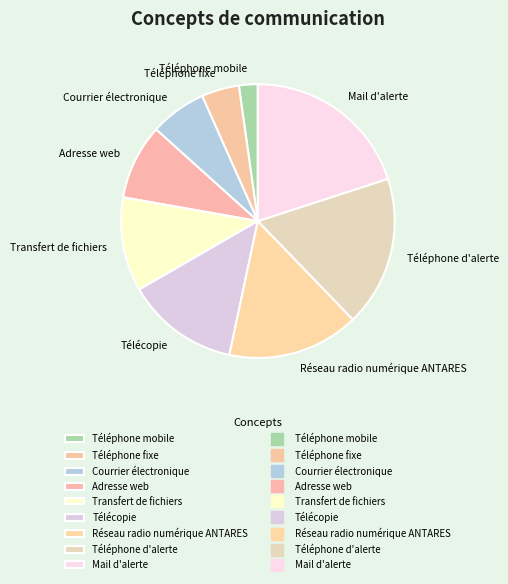

Combined, do Téléphone fixe and Télécopie account for over 50%?

No